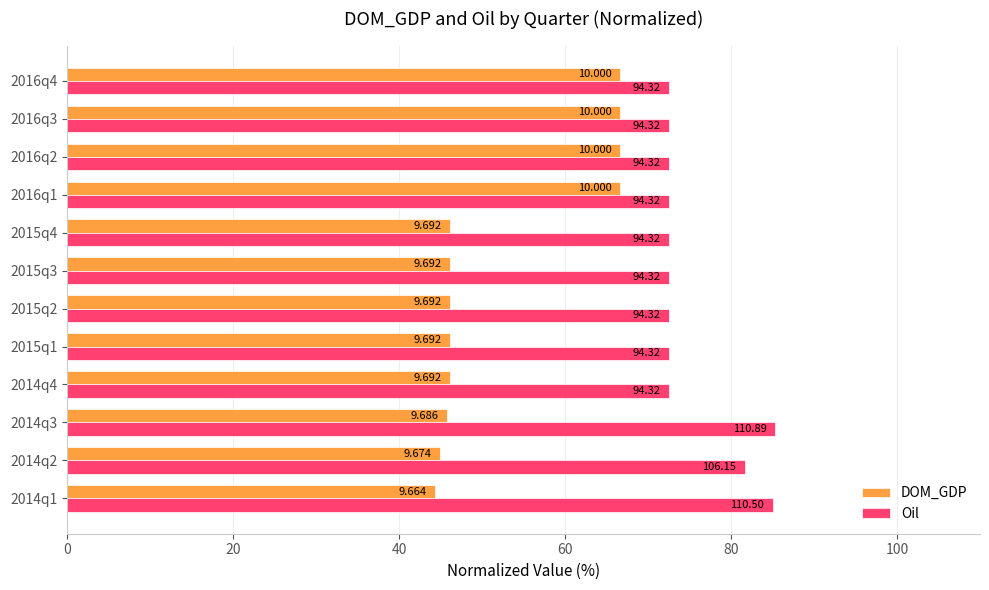

What are all the series names shown in the legend?

DOM_GDP, Oil